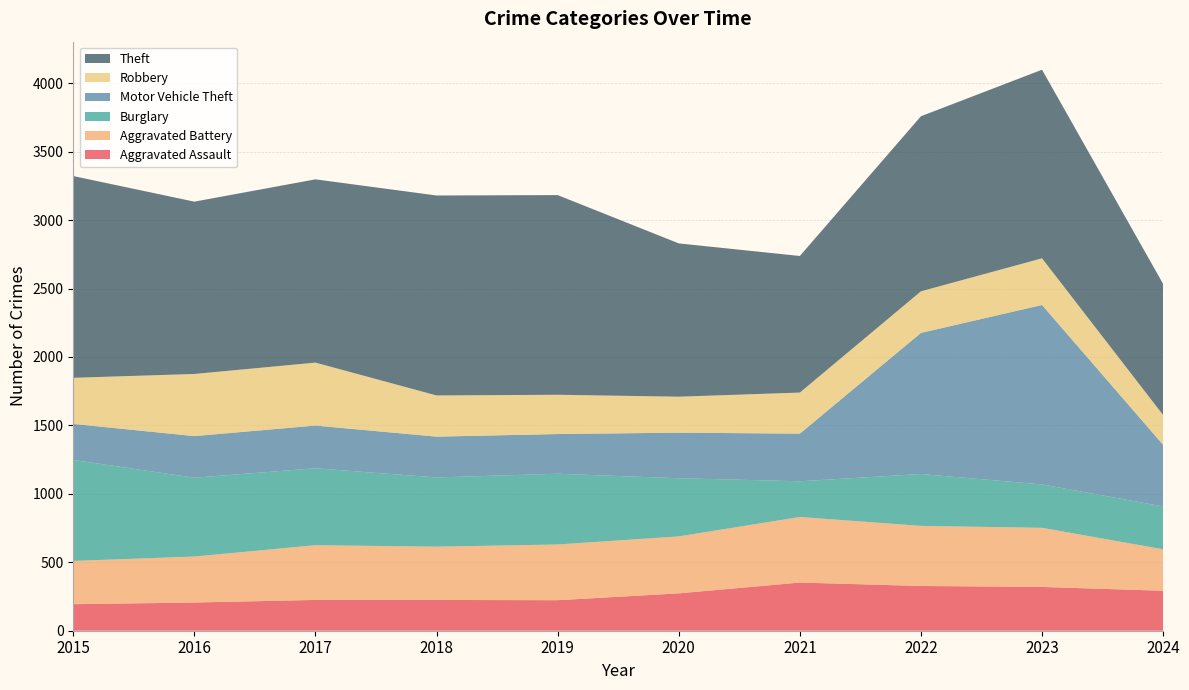

Reading right to left, transcribe all the data shown in this chart.

Aggravated Assault: 292	320	327	352	273	223	225	225	206	194
Aggravated Battery: 303	432	439	479	416	407	389	400	336	316
Burglary: 313	317	379	261	425	517	506	562	576	738
Motor Vehicle Theft: 450	1311	1031	348	333	290	298	312	304	263
Robbery: 218	341	304	300	263	287	301	460	454	337
Theft: 958	1378	1279	998	1120	1459	1461	1339	1259	1474